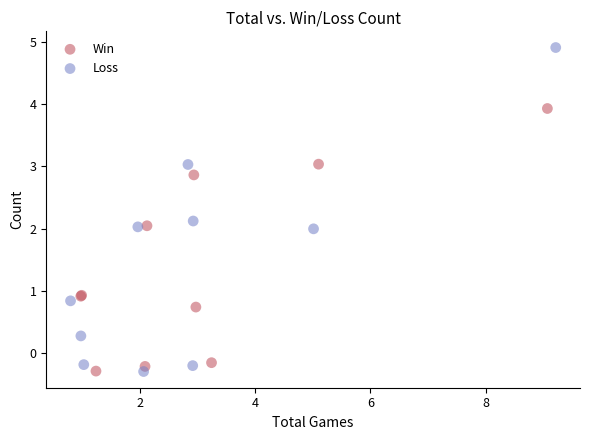

Which series contains the highest Y value?

Loss